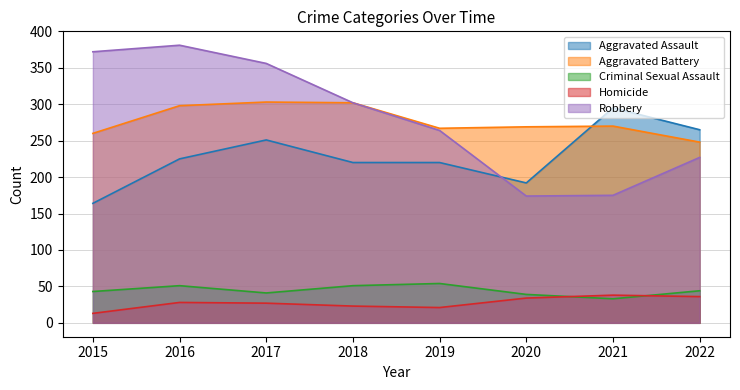

The value of Aggravated Battery at 2020 is 269. True or false?

True